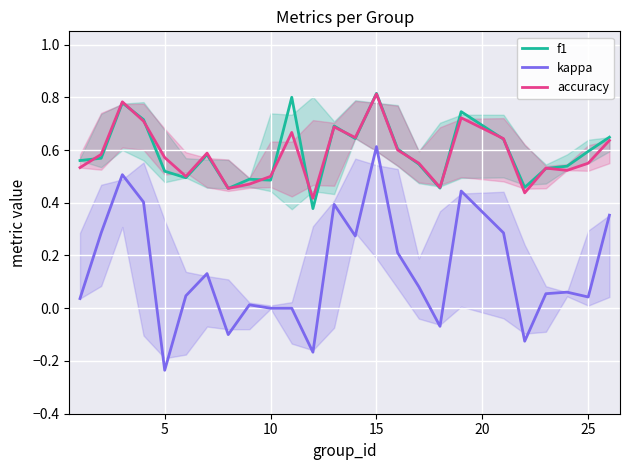

True or false: f1 and kappa cross at least once.

False